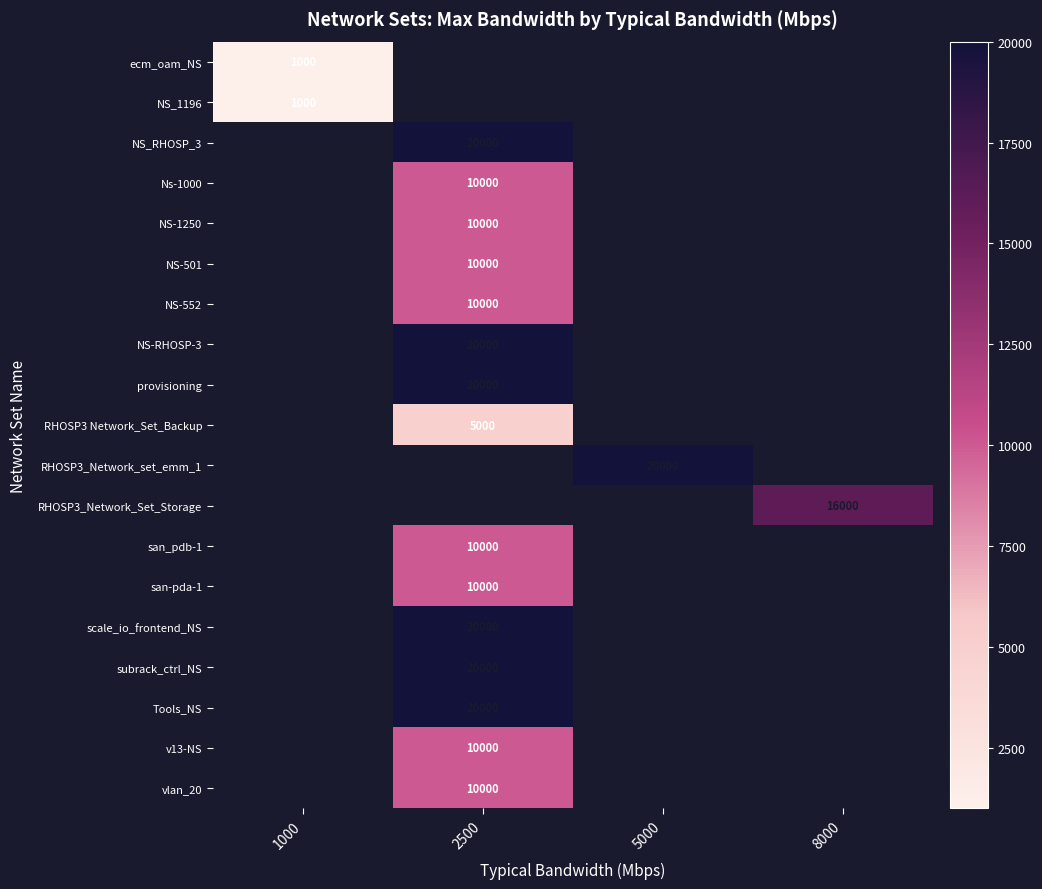

True or false: san-pda-1 has a value of 10000 at 2500.

True